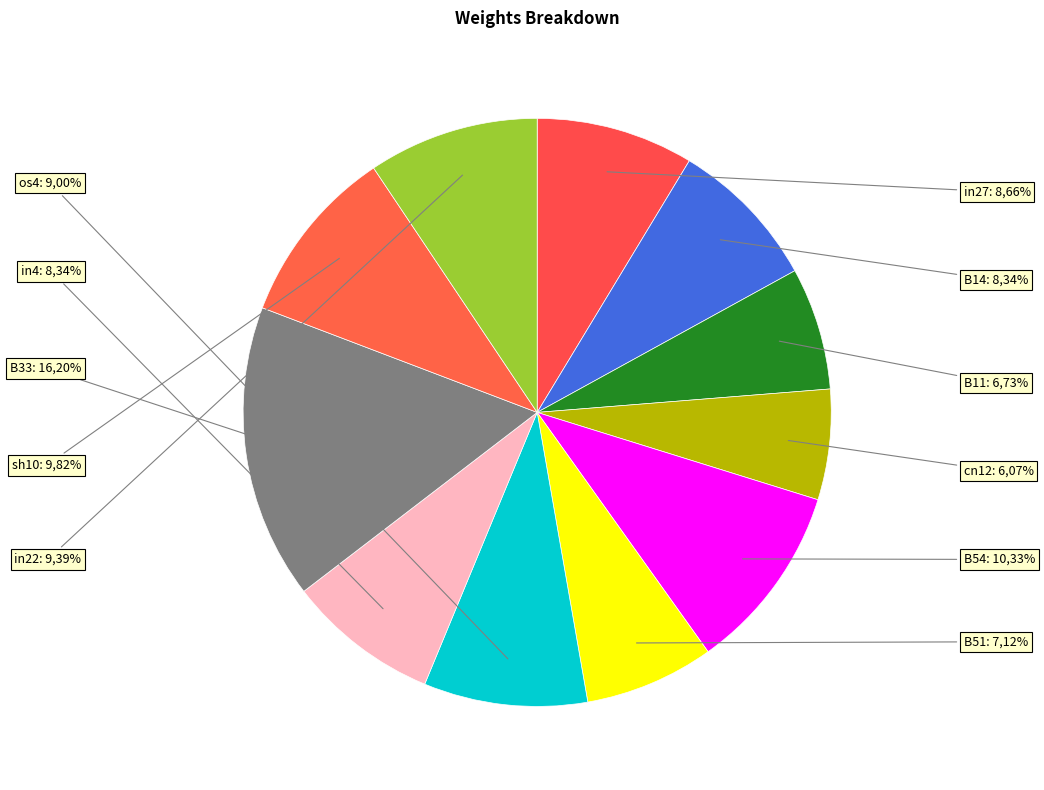

What percentage is the cn12 slice, to the nearest percent?

6%